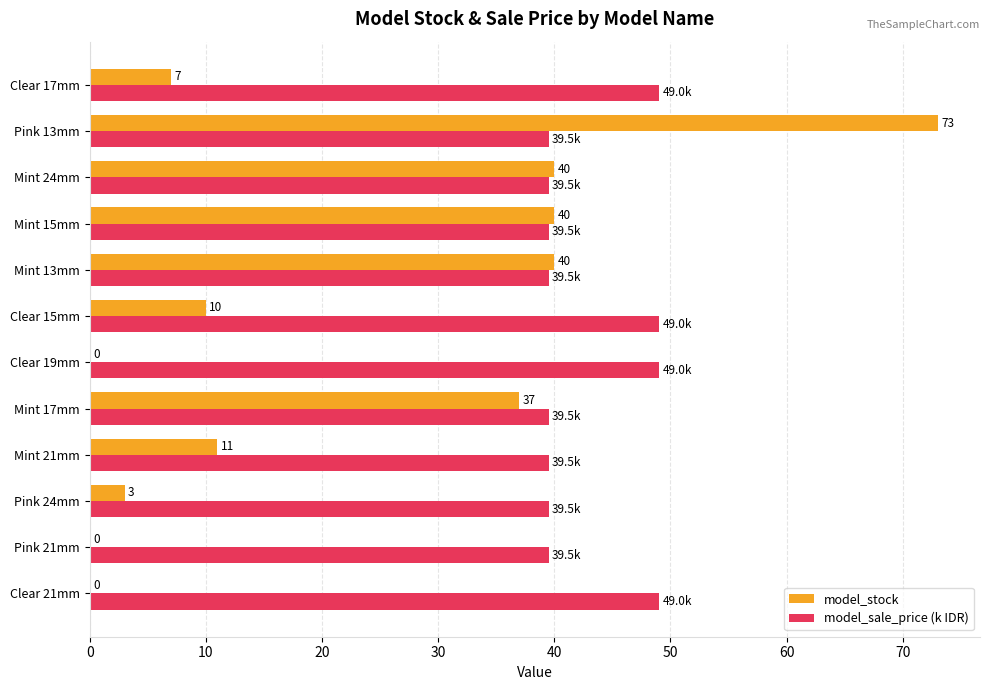

At which category is the sum across all series the highest?

Pink 13mm